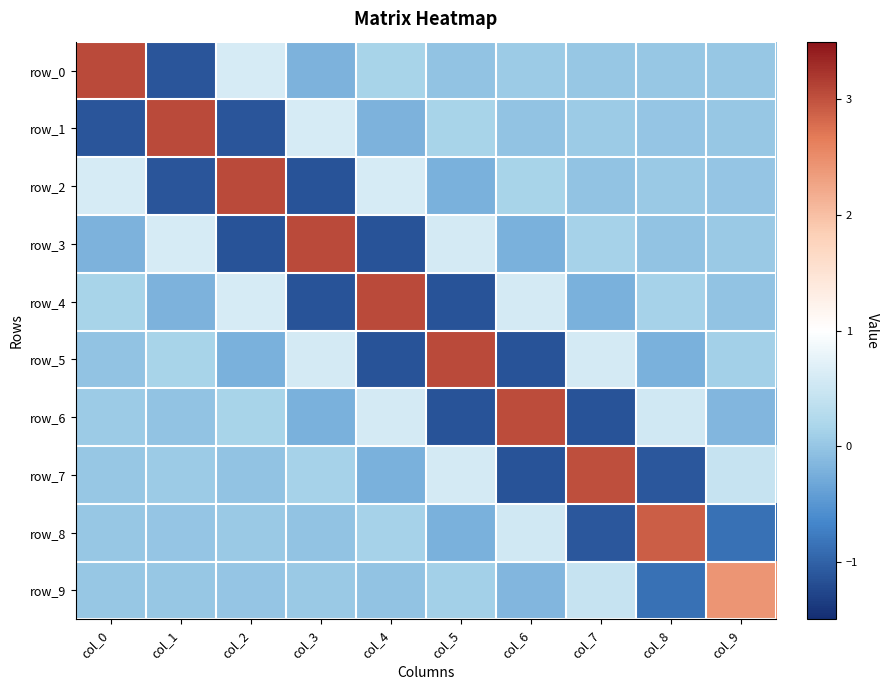

How many distinct data groups are displayed?

10